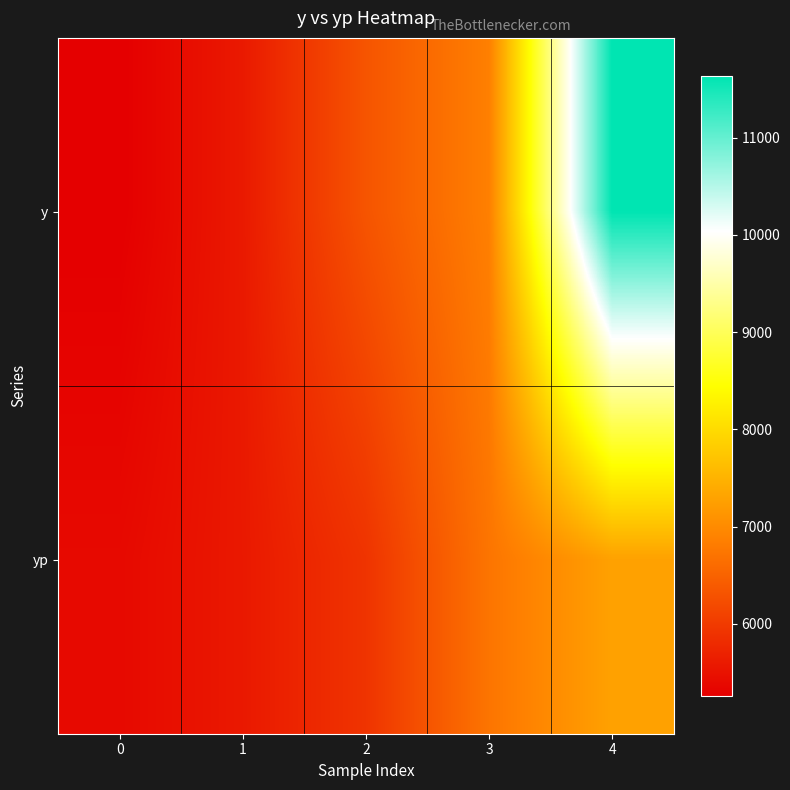

Reading left to right, list all the values displayed in this chart.

y: 0=5263.5	1=5595.9	2=6329.9	3=6867.5	4=11633.2
yp: 0=5391.7	1=5587.6	2=5920.5	3=6730.5	4=7287.3